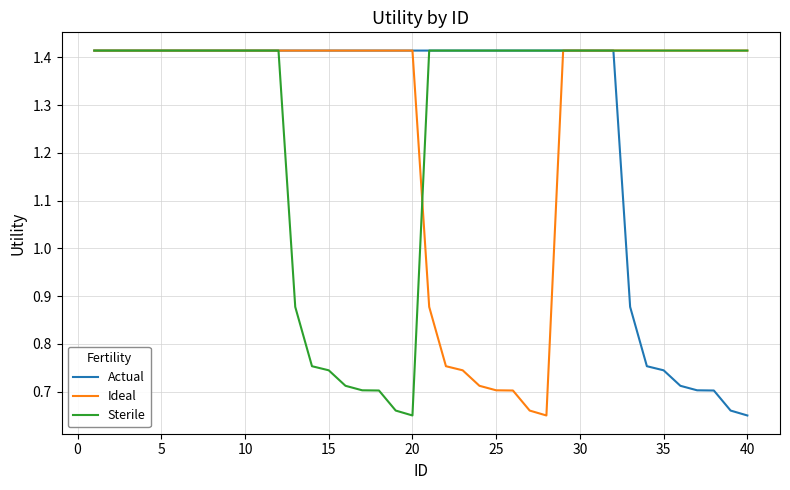

Reading left to right, extract all data points from this chart.

Actual: 1.4	1.4	1.4	1.4	1.4	1.4	1.4	1.4	1.4	1.4	1.4	1.4	1.4	1.4	1.4	1.4	1.4	1.4	1.4	1.4	1.4	1.4	1.4	1.4	1.4	1.4	1.4	1.4	1.4	1.4	1.4	1.4	0.9	0.8	0.7	0.7	0.7	0.7	0.7	0.7
Ideal: 1.4	1.4	1.4	1.4	1.4	1.4	1.4	1.4	1.4	1.4	1.4	1.4	1.4	1.4	1.4	1.4	1.4	1.4	1.4	1.4	0.9	0.8	0.7	0.7	0.7	0.7	0.7	0.7	1.4	1.4	1.4	1.4	1.4	1.4	1.4	1.4	1.4	1.4	1.4	1.4
Sterile: 1.4	1.4	1.4	1.4	1.4	1.4	1.4	1.4	1.4	1.4	1.4	1.4	0.9	0.8	0.7	0.7	0.7	0.7	0.7	0.7	1.4	1.4	1.4	1.4	1.4	1.4	1.4	1.4	1.4	1.4	1.4	1.4	1.4	1.4	1.4	1.4	1.4	1.4	1.4	1.4